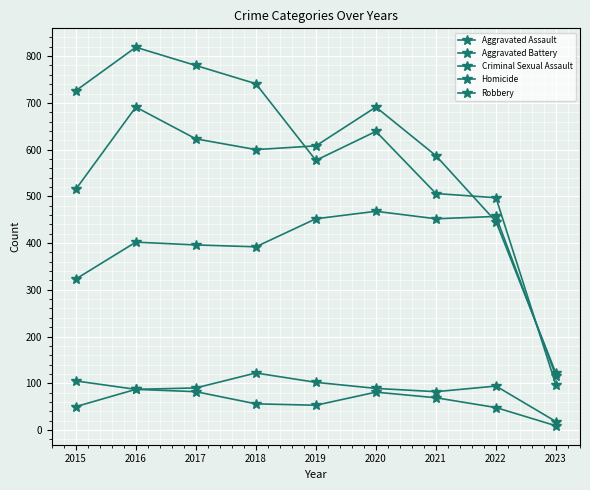

True or false: Robbery and Criminal Sexual Assault intersect in this chart.

False